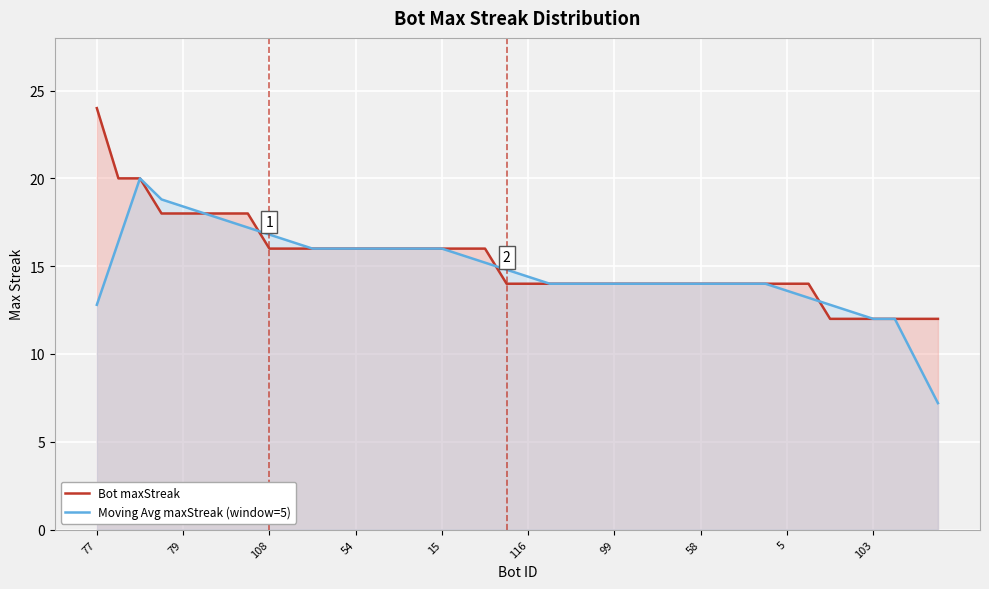

What is the average value of the Moving Avg maxStreak (window=5) series?

14.8